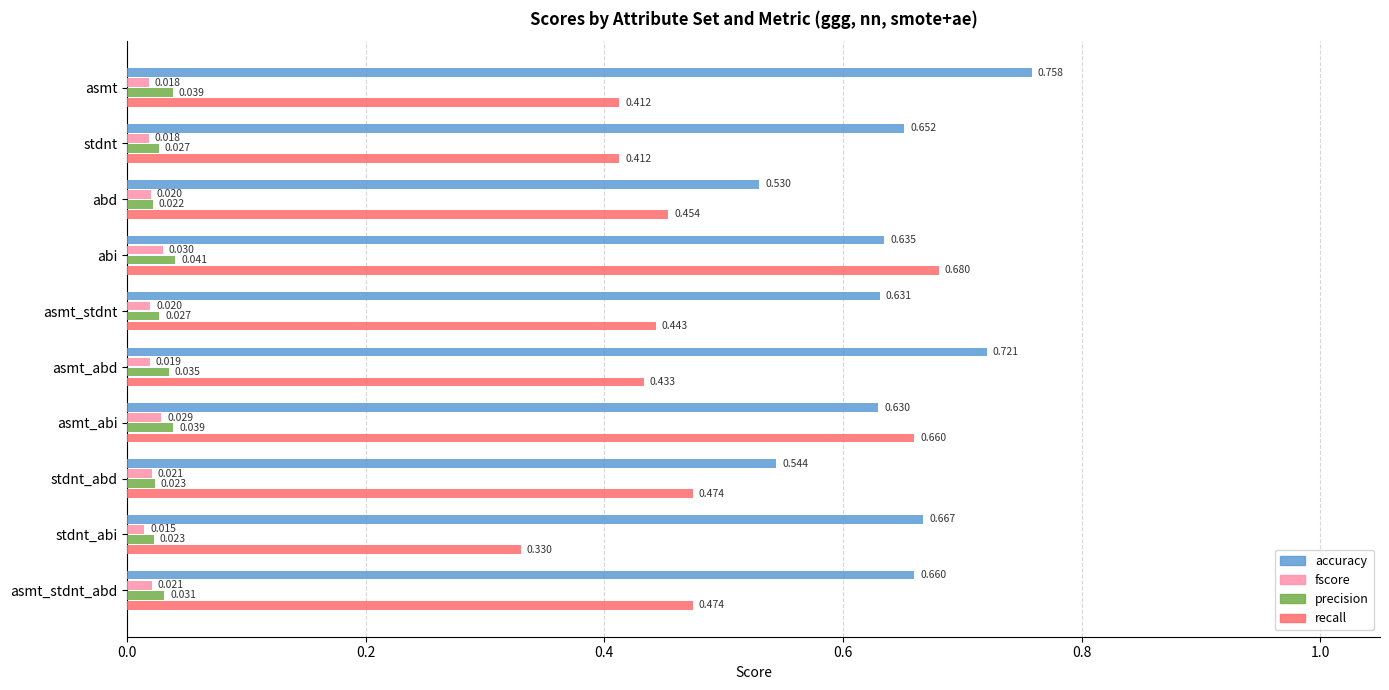

At which label does accuracy reach its minimum?

abd